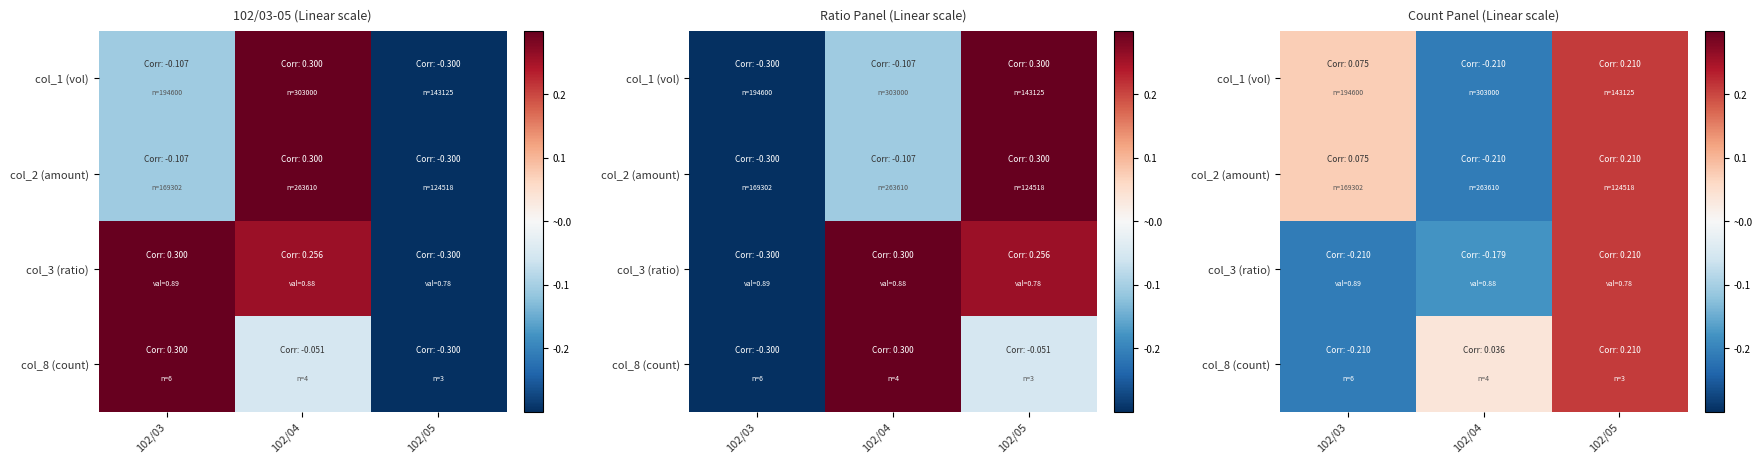

What is the difference between the maximum and minimum values in the col_8 (count) series?

0.4